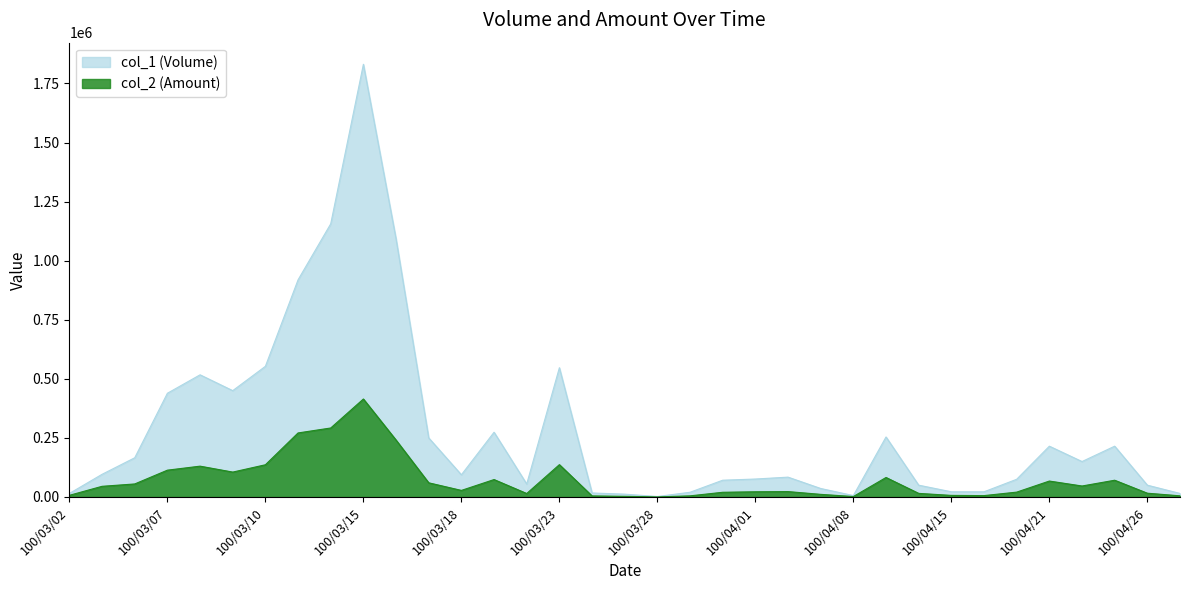

What is the difference between the maximum and minimum values in the col_1 (Volume) series?

1829000